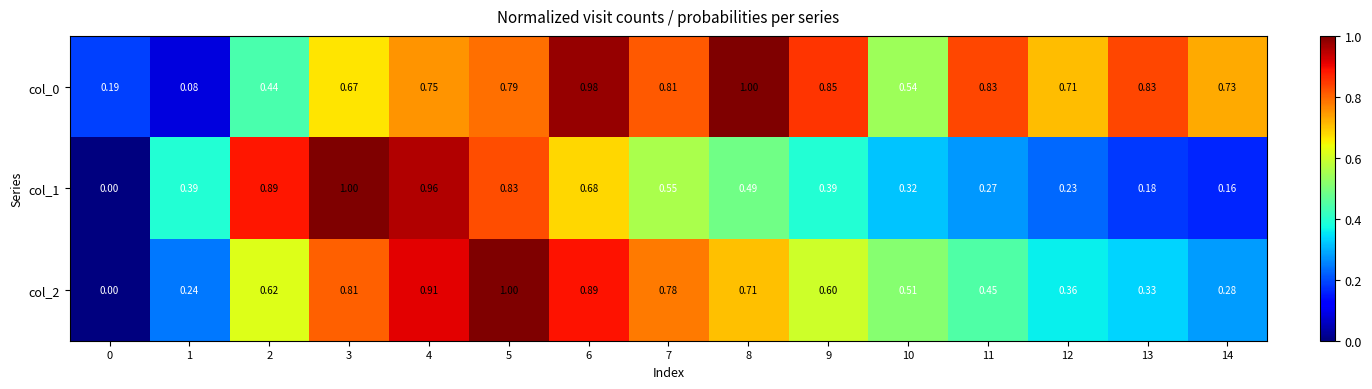

How many series are shown in this chart?

3